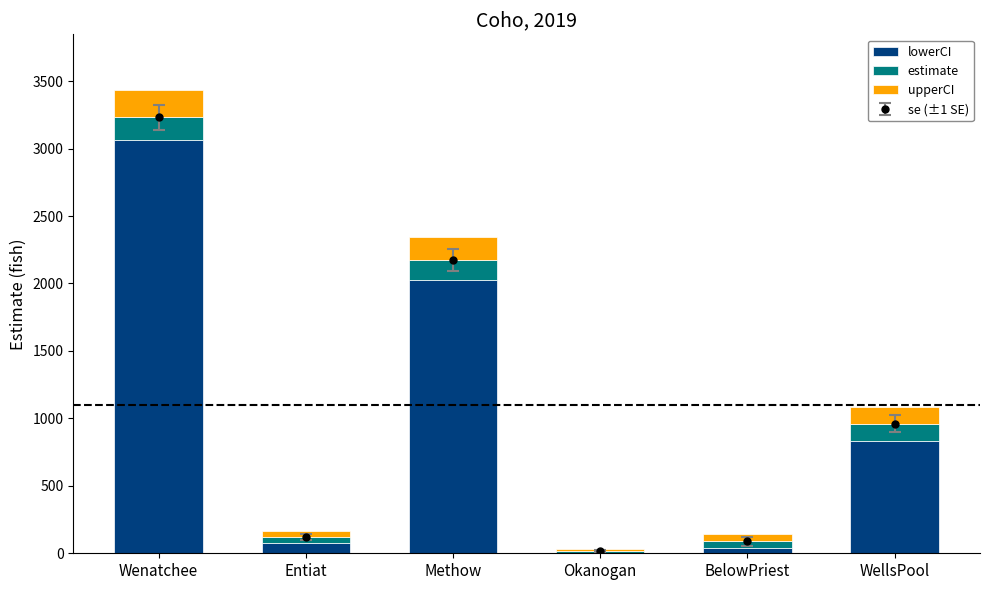

True or false: upperCI has a value of 25.5 at Okanogan.

False